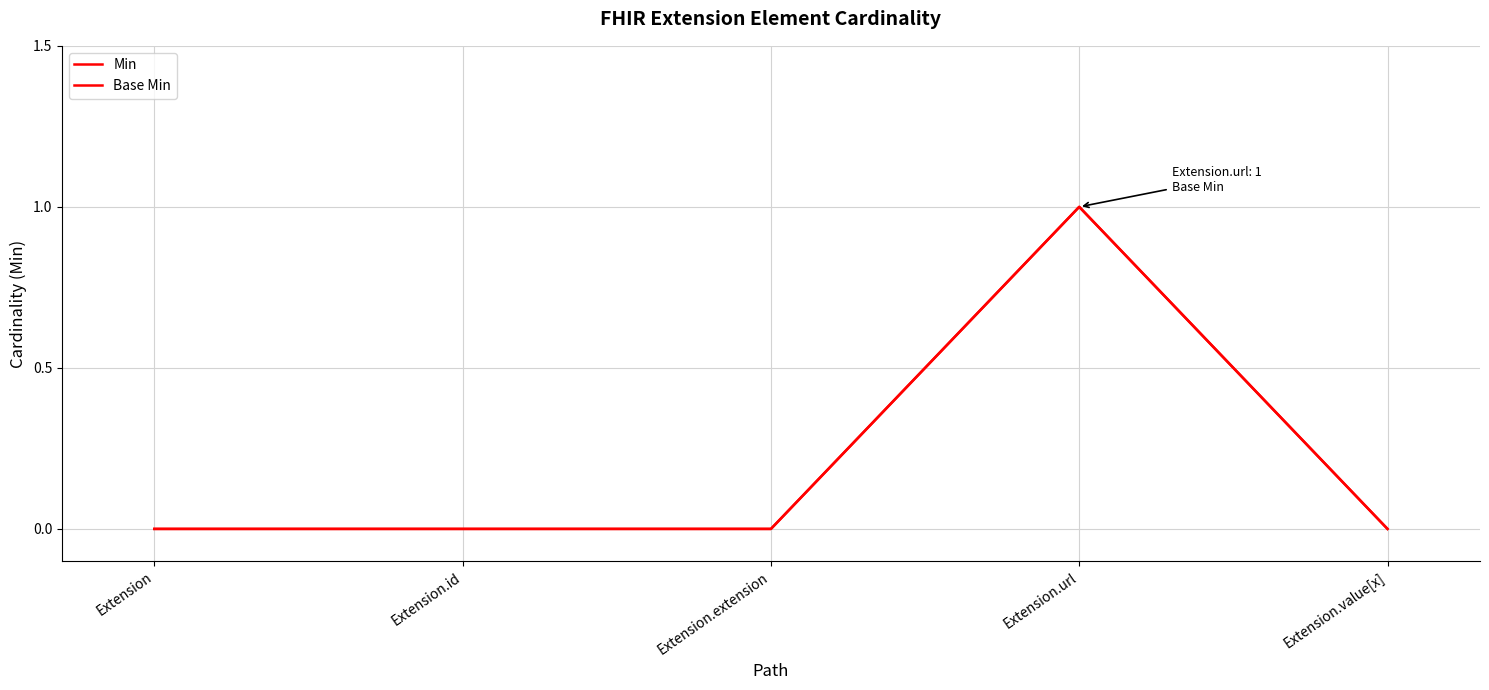

Does the chart have visible grid lines?

Yes